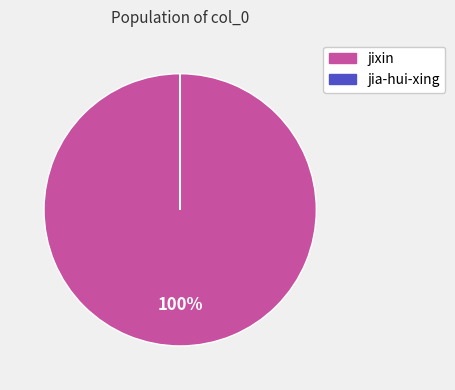

To the nearest percent, what portion does jixin represent?

100%